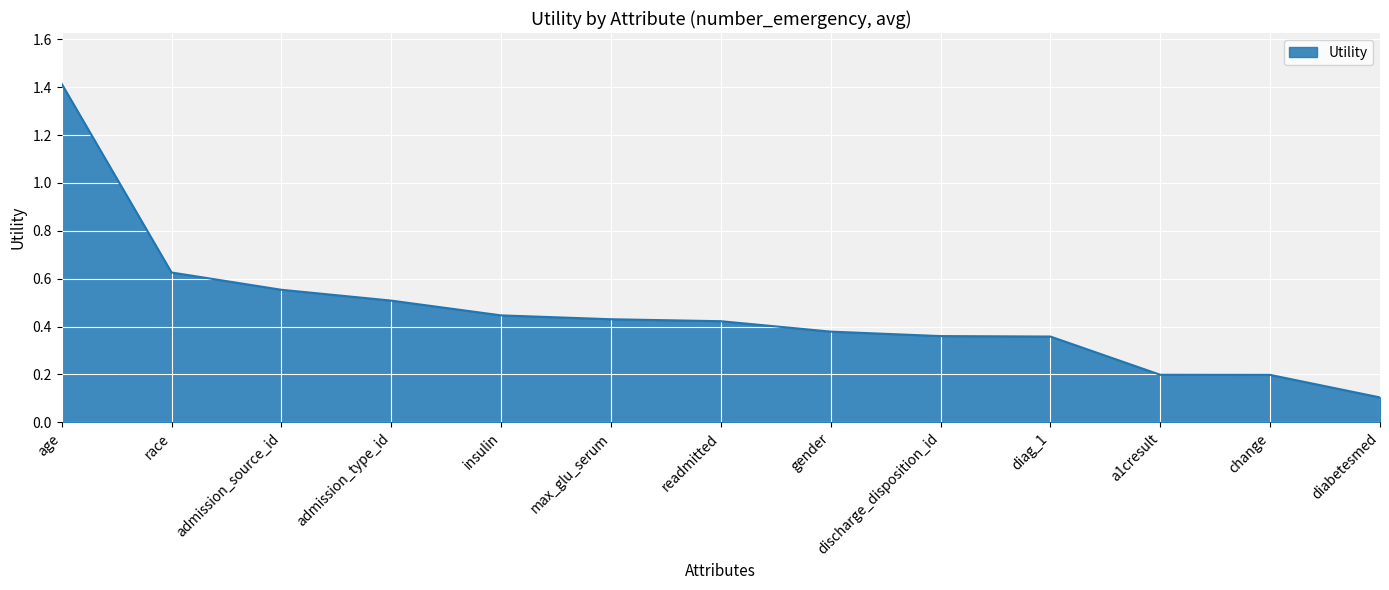

The value at age is 2.2. True or false?

False